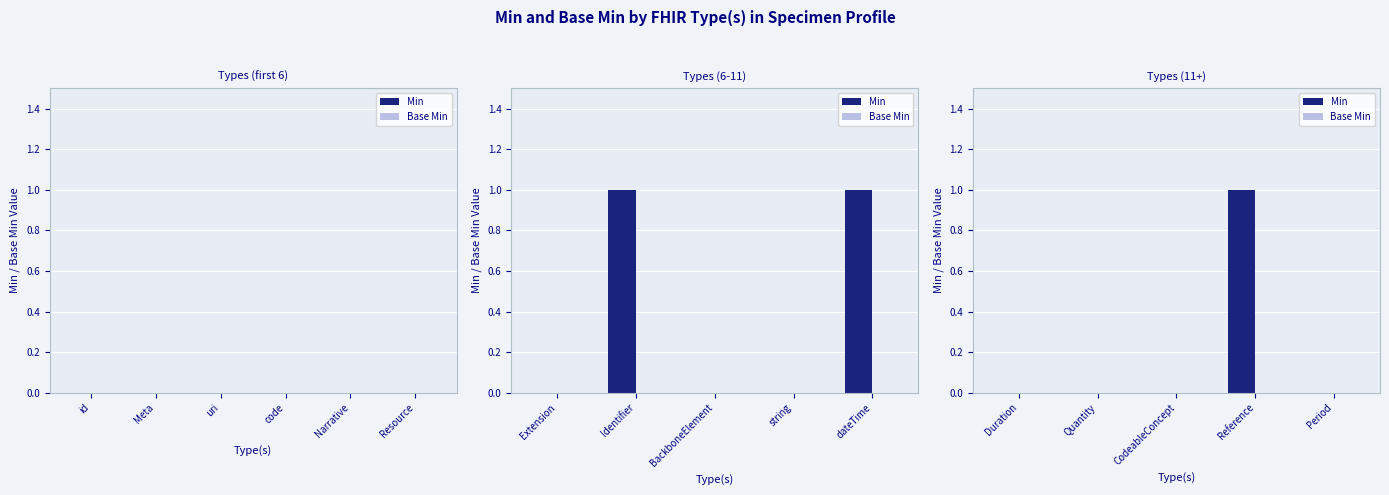

At Quantity, list the series in order from largest to smallest.

Min, Base Min